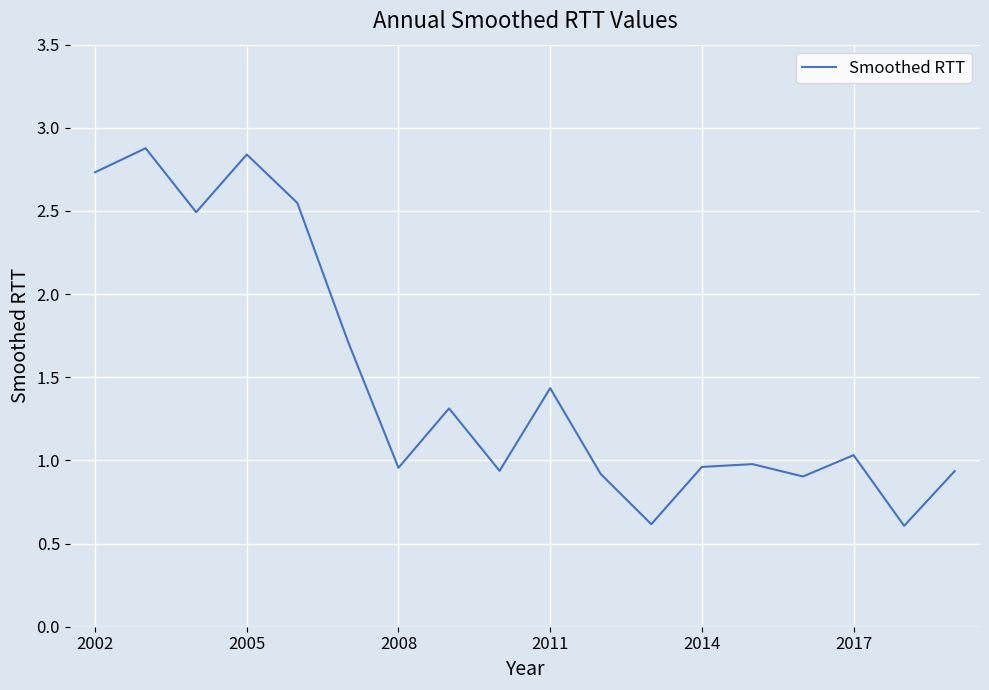

What is the maximum value shown in the chart?

2.9